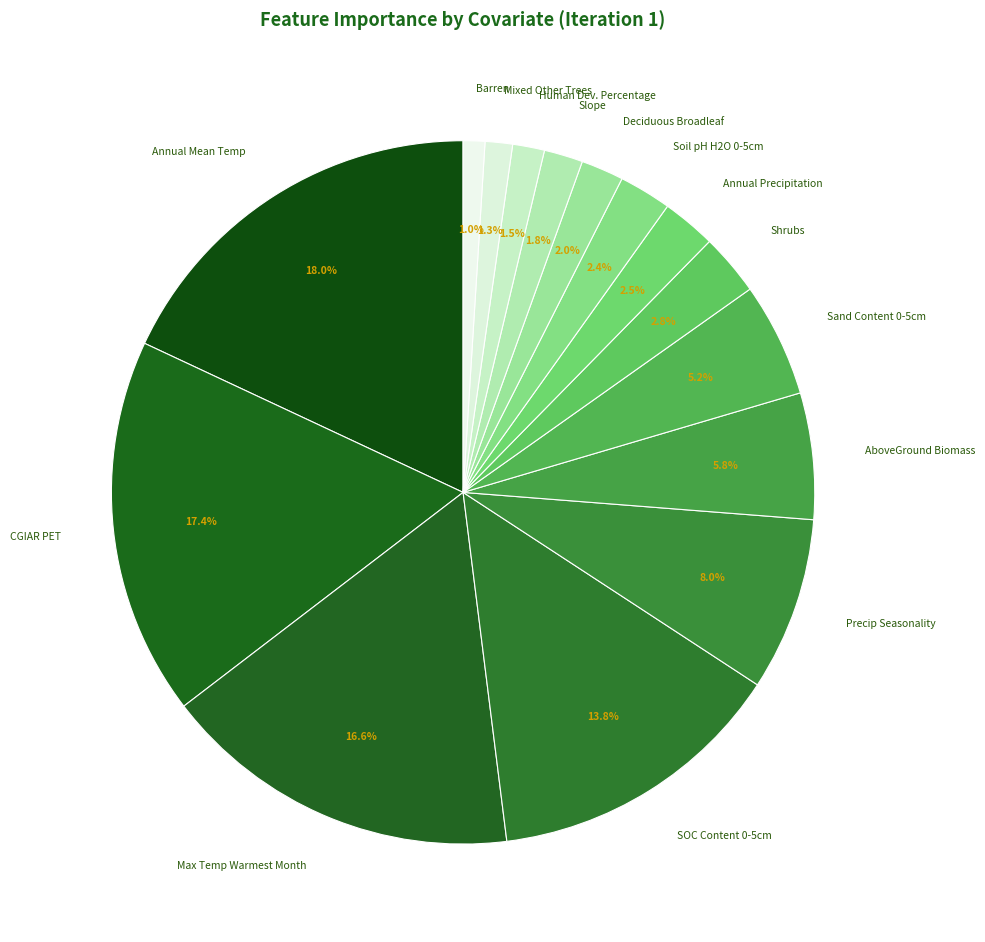

Is there a majority slice in this chart?

No